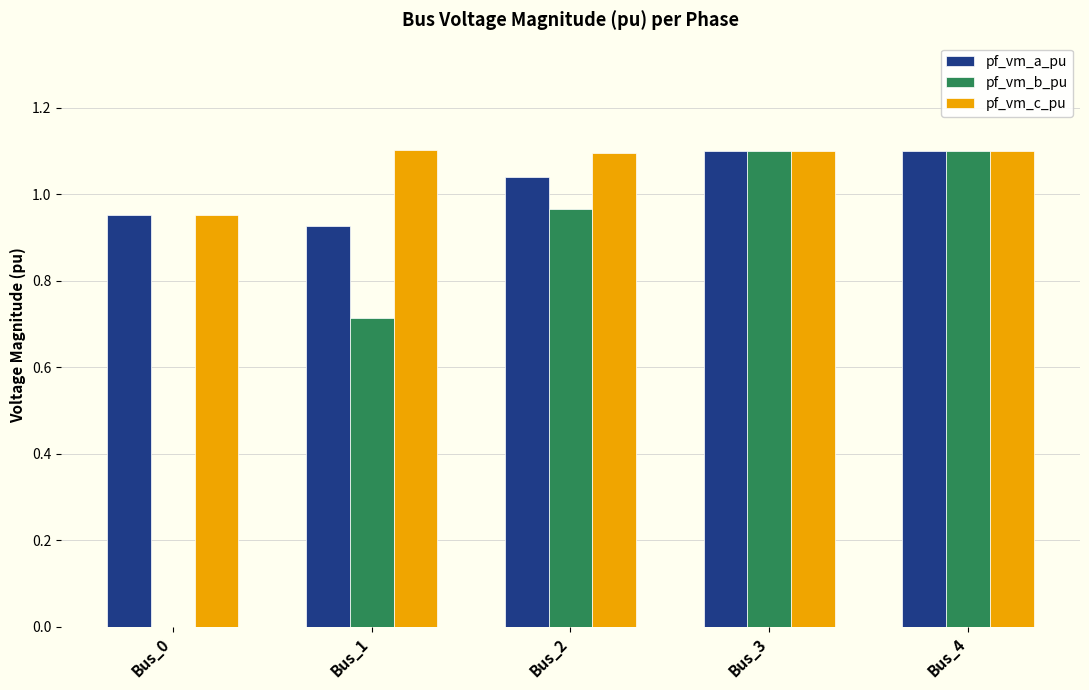

Are the bars grouped side by side (vs. stacked)?

Yes